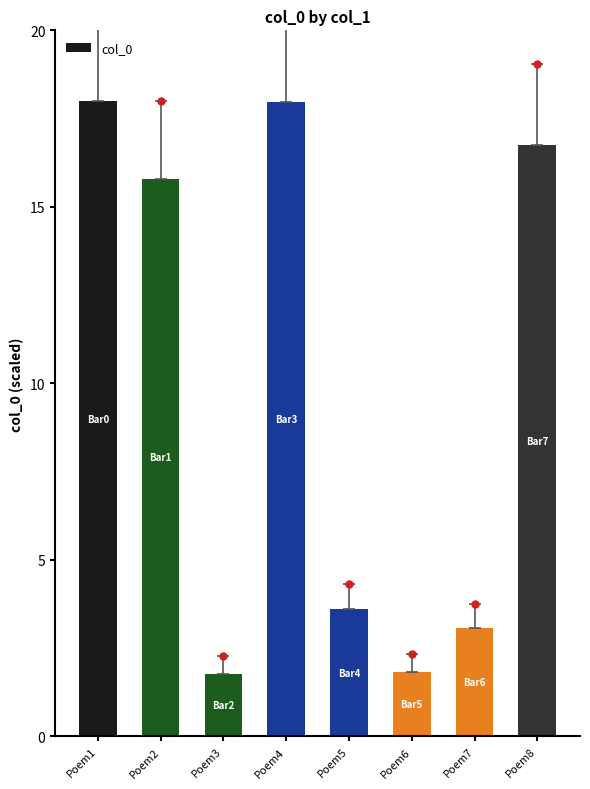

What is the greatest value displayed?

18.0